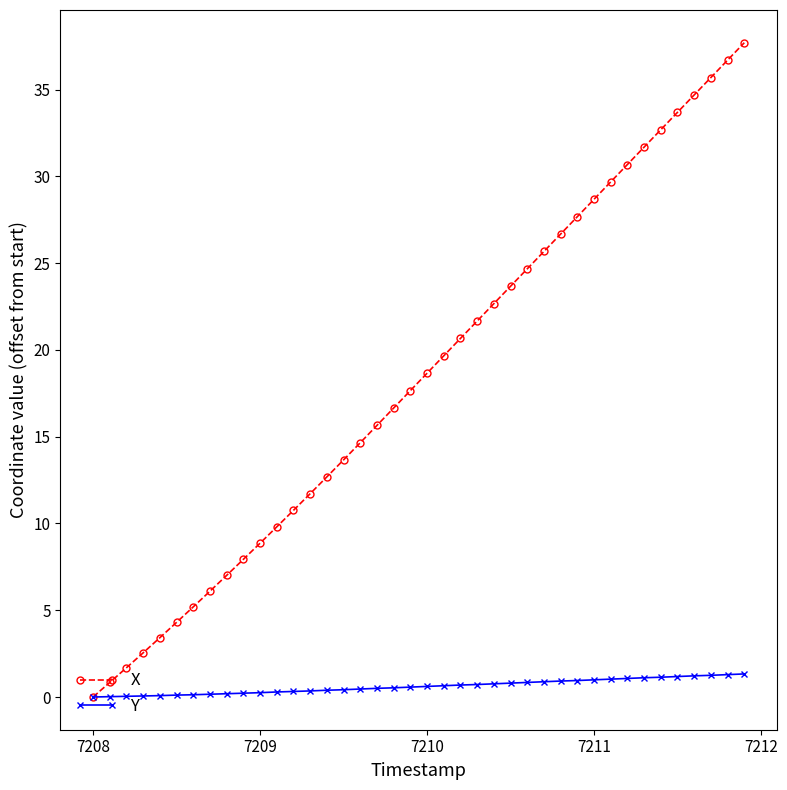

What is the value of the Y point at the 4th from the left?

0.1